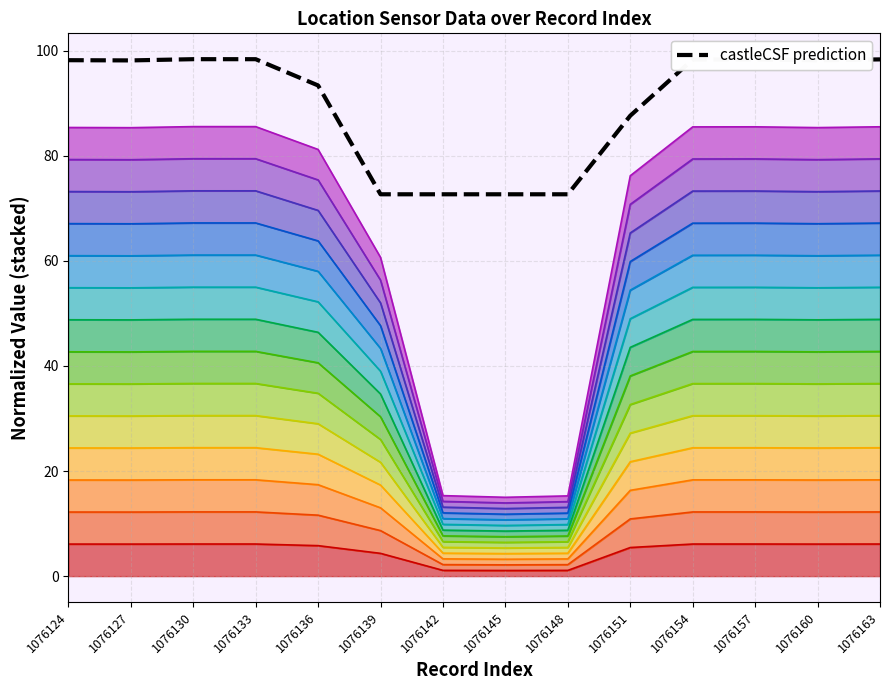

True or false: the data shows 98.3 at 1076157.

True